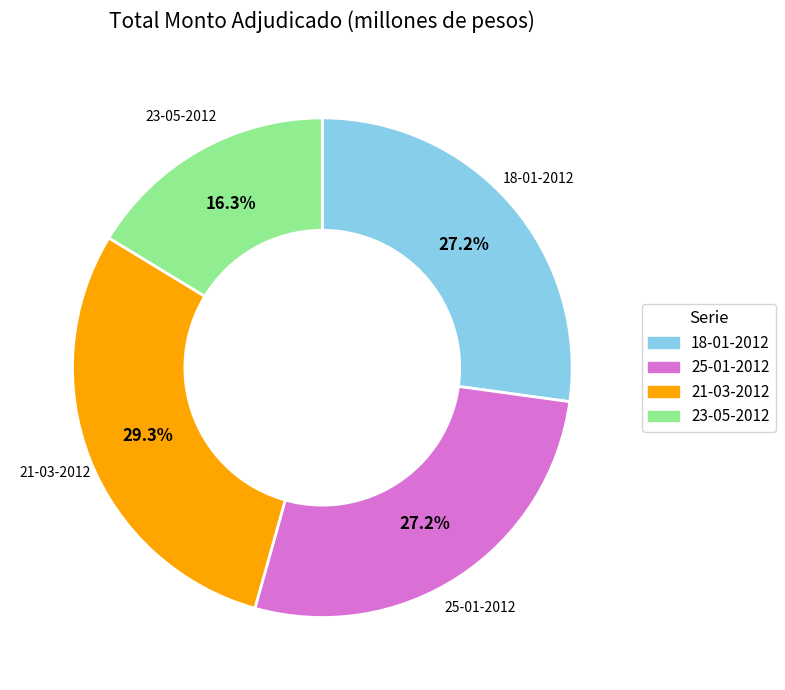

Which category has the biggest portion of the pie?

21-03-2012